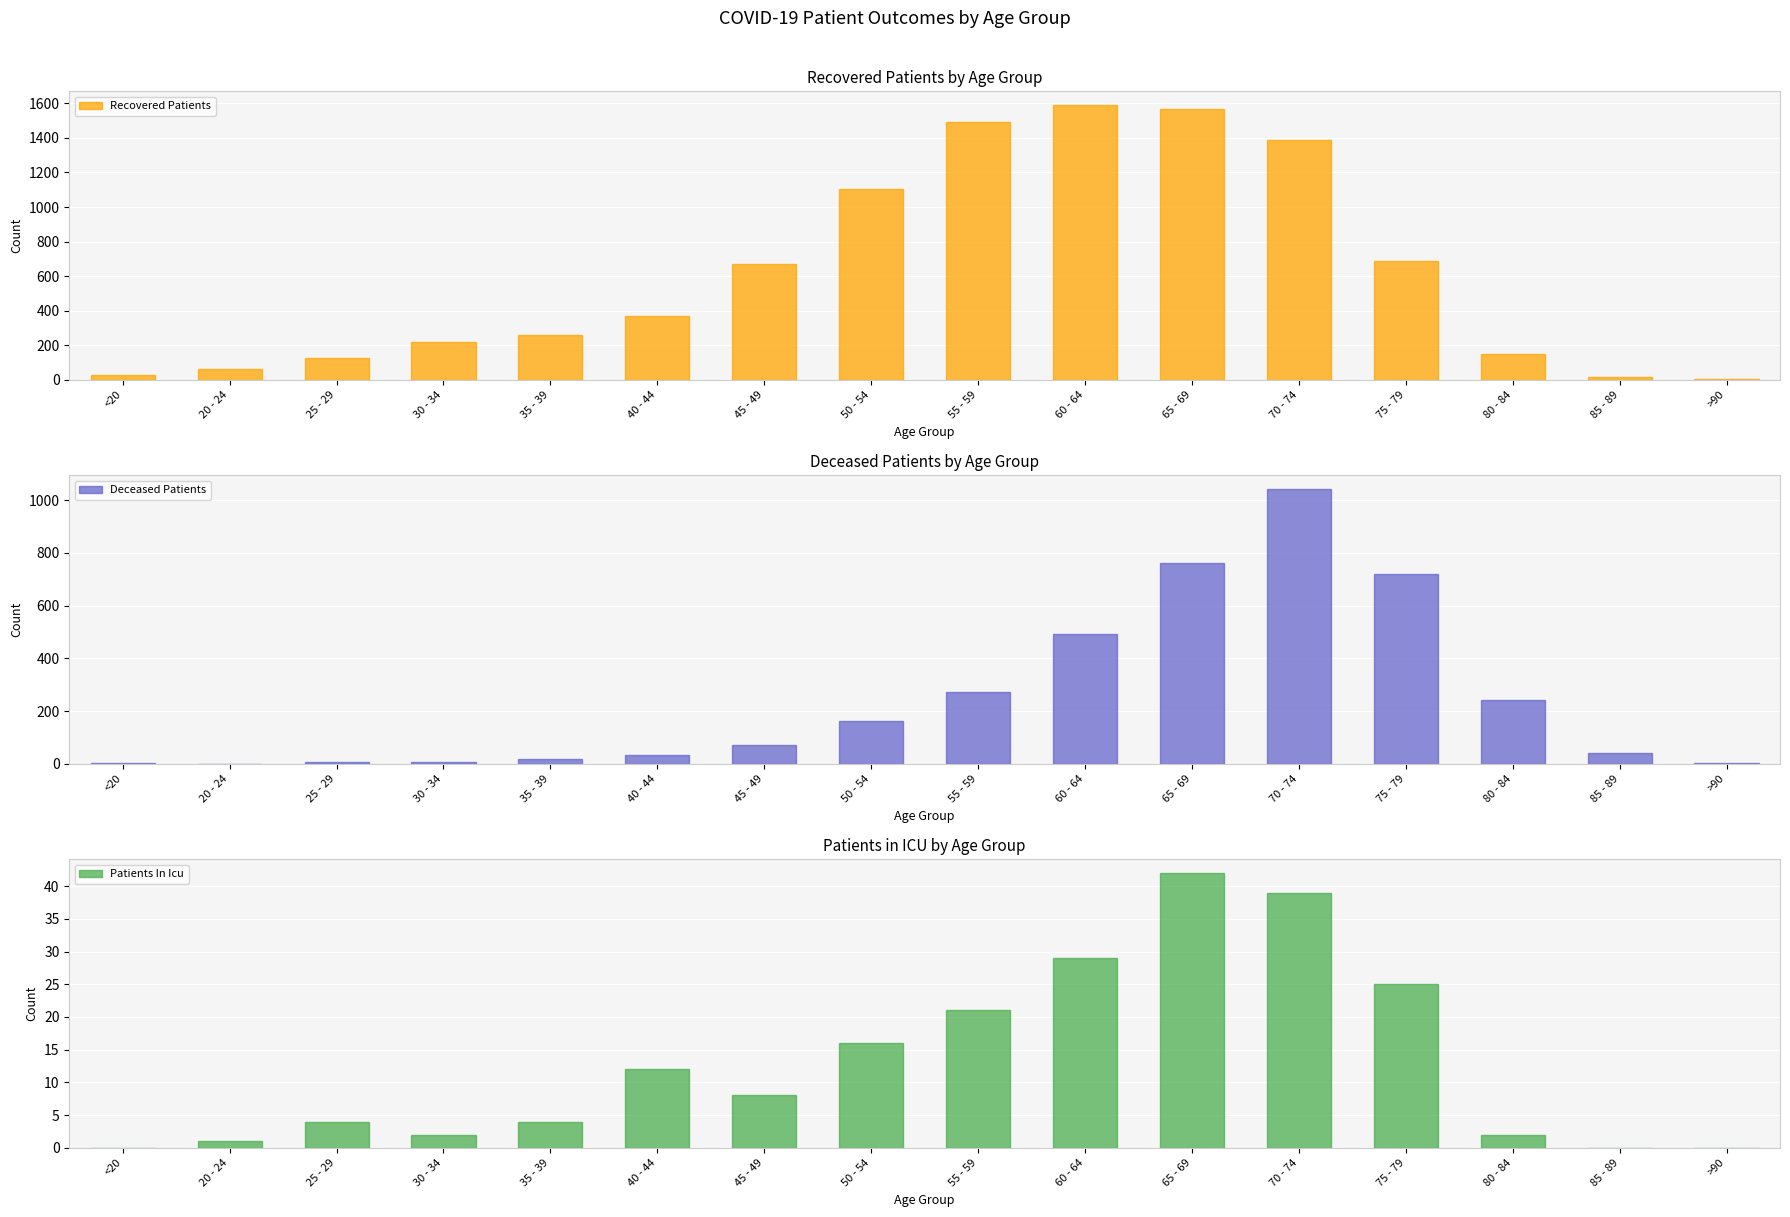

List the series in order of their peak value, lowest first.

Patients In Icu, Deceased Patients, Recovered Patients